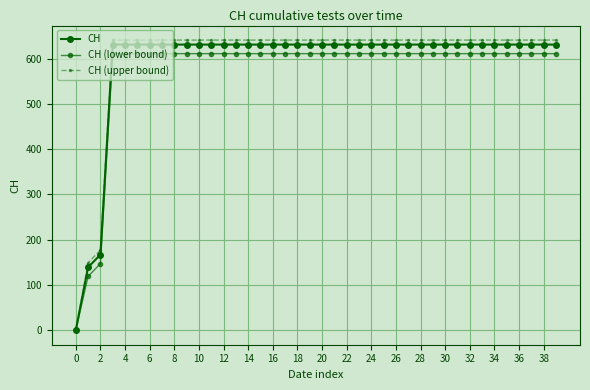

True or false: CH (lower bound) and CH intersect in this chart.

False